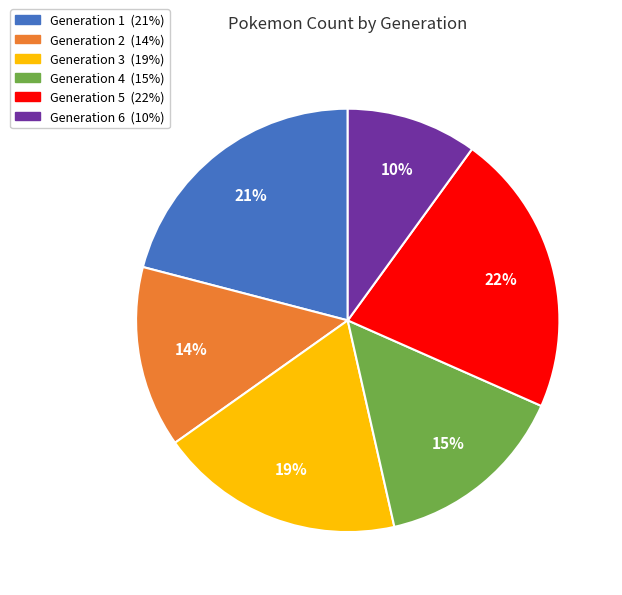

How many segments does this pie chart have?

6